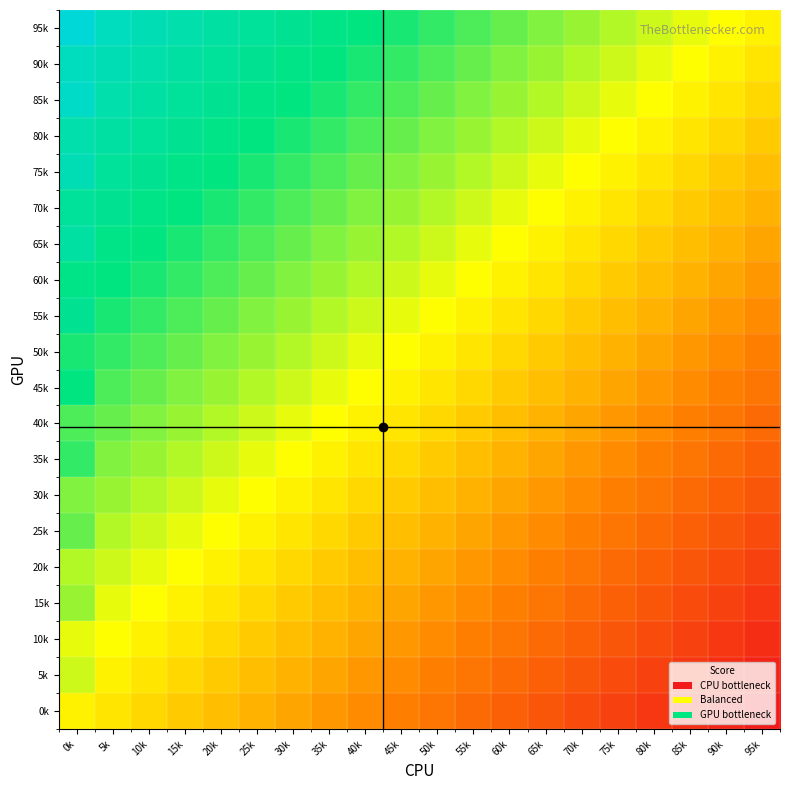

Reading left to right, extract all data points from this chart.

95k: 0k=1.0	5k=0.9	10k=0.9	15k=0.9	20k=0.8	25k=0.8	30k=0.8	35k=0.8	40k=0.7	45k=0.7	50k=0.7	55k=0.7	60k=0.6	65k=0.6	70k=0.6	75k=0.6	80k=0.5	85k=0.5	90k=0.5	95k=0.5
90k: 0k=0.9	5k=0.9	10k=0.9	15k=0.8	20k=0.8	25k=0.8	30k=0.8	35k=0.7	40k=0.7	45k=0.7	50k=0.7	55k=0.6	60k=0.6	65k=0.6	70k=0.6	75k=0.5	80k=0.5	85k=0.5	90k=0.5	95k=0.4
85k: 0k=0.9	5k=0.9	10k=0.8	15k=0.8	20k=0.8	25k=0.8	30k=0.7	35k=0.7	40k=0.7	45k=0.7	50k=0.6	55k=0.6	60k=0.6	65k=0.6	70k=0.5	75k=0.5	80k=0.5	85k=0.5	90k=0.4	95k=0.4
80k: 0k=0.9	5k=0.8	10k=0.8	15k=0.8	20k=0.8	25k=0.7	30k=0.7	35k=0.7	40k=0.7	45k=0.6	50k=0.6	55k=0.6	60k=0.6	65k=0.5	70k=0.5	75k=0.5	80k=0.5	85k=0.4	90k=0.4	95k=0.4
75k: 0k=0.9	5k=0.8	10k=0.8	15k=0.8	20k=0.7	25k=0.7	30k=0.7	35k=0.7	40k=0.6	45k=0.6	50k=0.6	55k=0.6	60k=0.5	65k=0.5	70k=0.5	75k=0.5	80k=0.4	85k=0.4	90k=0.4	95k=0.4
70k: 0k=0.8	5k=0.8	10k=0.8	15k=0.7	20k=0.7	25k=0.7	30k=0.7	35k=0.6	40k=0.6	45k=0.6	50k=0.6	55k=0.5	60k=0.5	65k=0.5	70k=0.5	75k=0.4	80k=0.4	85k=0.4	90k=0.4	95k=0.3
65k: 0k=0.8	5k=0.8	10k=0.7	15k=0.7	20k=0.7	25k=0.7	30k=0.6	35k=0.6	40k=0.6	45k=0.6	50k=0.5	55k=0.5	60k=0.5	65k=0.5	70k=0.4	75k=0.4	80k=0.4	85k=0.4	90k=0.3	95k=0.3
60k: 0k=0.8	5k=0.7	10k=0.7	15k=0.7	20k=0.7	25k=0.6	30k=0.6	35k=0.6	40k=0.6	45k=0.5	50k=0.5	55k=0.5	60k=0.5	65k=0.4	70k=0.4	75k=0.4	80k=0.4	85k=0.3	90k=0.3	95k=0.3
55k: 0k=0.8	5k=0.7	10k=0.7	15k=0.7	20k=0.6	25k=0.6	30k=0.6	35k=0.6	40k=0.5	45k=0.5	50k=0.5	55k=0.5	60k=0.4	65k=0.4	70k=0.4	75k=0.4	80k=0.3	85k=0.3	90k=0.3	95k=0.3
50k: 0k=0.7	5k=0.7	10k=0.7	15k=0.6	20k=0.6	25k=0.6	30k=0.6	35k=0.5	40k=0.5	45k=0.5	50k=0.5	55k=0.4	60k=0.4	65k=0.4	70k=0.4	75k=0.3	80k=0.3	85k=0.3	90k=0.3	95k=0.2
45k: 0k=0.7	5k=0.7	10k=0.6	15k=0.6	20k=0.6	25k=0.6	30k=0.5	35k=0.5	40k=0.5	45k=0.5	50k=0.4	55k=0.4	60k=0.4	65k=0.4	70k=0.3	75k=0.3	80k=0.3	85k=0.3	90k=0.2	95k=0.2
40k: 0k=0.7	5k=0.6	10k=0.6	15k=0.6	20k=0.6	25k=0.5	30k=0.5	35k=0.5	40k=0.5	45k=0.4	50k=0.4	55k=0.4	60k=0.4	65k=0.3	70k=0.3	75k=0.3	80k=0.3	85k=0.2	90k=0.2	95k=0.2
35k: 0k=0.7	5k=0.6	10k=0.6	15k=0.6	20k=0.5	25k=0.5	30k=0.5	35k=0.5	40k=0.4	45k=0.4	50k=0.4	55k=0.4	60k=0.3	65k=0.3	70k=0.3	75k=0.3	80k=0.2	85k=0.2	90k=0.2	95k=0.2
30k: 0k=0.6	5k=0.6	10k=0.6	15k=0.5	20k=0.5	25k=0.5	30k=0.5	35k=0.4	40k=0.4	45k=0.4	50k=0.4	55k=0.3	60k=0.3	65k=0.3	70k=0.3	75k=0.2	80k=0.2	85k=0.2	90k=0.2	95k=0.1
25k: 0k=0.6	5k=0.6	10k=0.5	15k=0.5	20k=0.5	25k=0.5	30k=0.4	35k=0.4	40k=0.4	45k=0.4	50k=0.3	55k=0.3	60k=0.3	65k=0.3	70k=0.2	75k=0.2	80k=0.2	85k=0.2	90k=0.1	95k=0.1
20k: 0k=0.6	5k=0.5	10k=0.5	15k=0.5	20k=0.5	25k=0.4	30k=0.4	35k=0.4	40k=0.4	45k=0.3	50k=0.3	55k=0.3	60k=0.3	65k=0.2	70k=0.2	75k=0.2	80k=0.2	85k=0.1	90k=0.1	95k=0.1
15k: 0k=0.6	5k=0.5	10k=0.5	15k=0.5	20k=0.4	25k=0.4	30k=0.4	35k=0.4	40k=0.3	45k=0.3	50k=0.3	55k=0.3	60k=0.2	65k=0.2	70k=0.2	75k=0.2	80k=0.1	85k=0.1	90k=0.1	95k=0.1
10k: 0k=0.5	5k=0.5	10k=0.5	15k=0.4	20k=0.4	25k=0.4	30k=0.4	35k=0.3	40k=0.3	45k=0.3	50k=0.3	55k=0.2	60k=0.2	65k=0.2	70k=0.2	75k=0.1	80k=0.1	85k=0.1	90k=0.1	95k=0.0
5k: 0k=0.5	5k=0.5	10k=0.4	15k=0.4	20k=0.4	25k=0.4	30k=0.3	35k=0.3	40k=0.3	45k=0.3	50k=0.2	55k=0.2	60k=0.2	65k=0.2	70k=0.1	75k=0.1	80k=0.1	85k=0.1	90k=0.0	95k=0.0
0k: 0k=0.5	5k=0.4	10k=0.4	15k=0.4	20k=0.4	25k=0.3	30k=0.3	35k=0.3	40k=0.3	45k=0.2	50k=0.2	55k=0.2	60k=0.2	65k=0.1	70k=0.1	75k=0.1	80k=0.1	85k=0.0	90k=0.0	95k=0.0